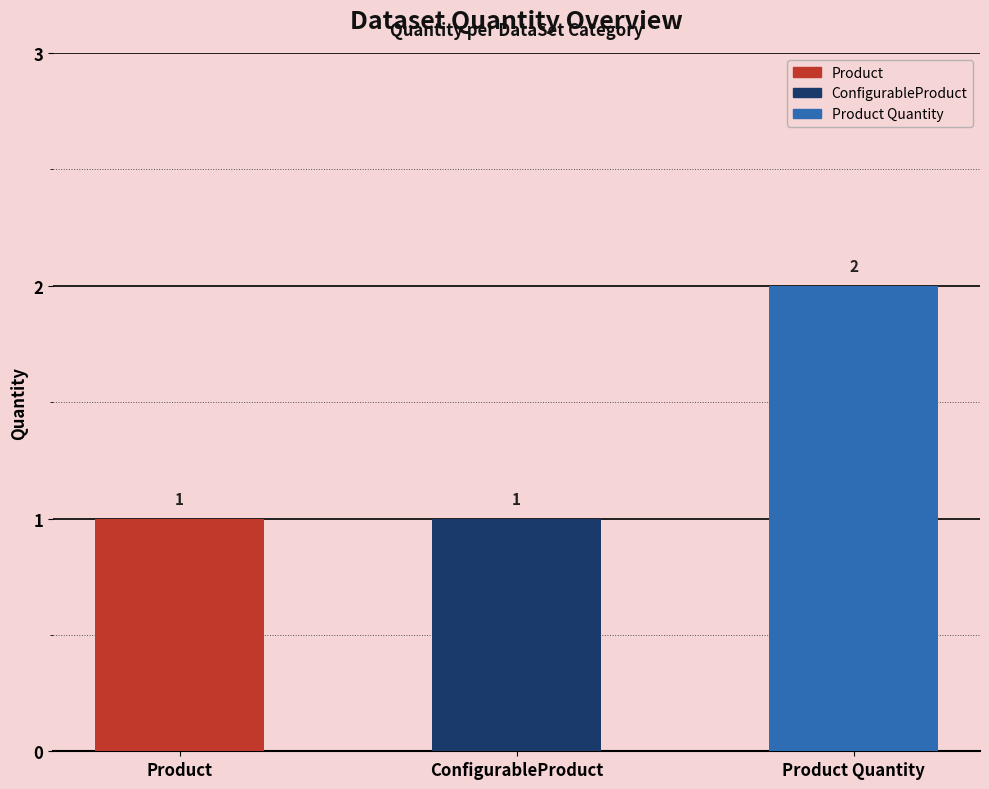

What is the maximum value shown in the chart?

2